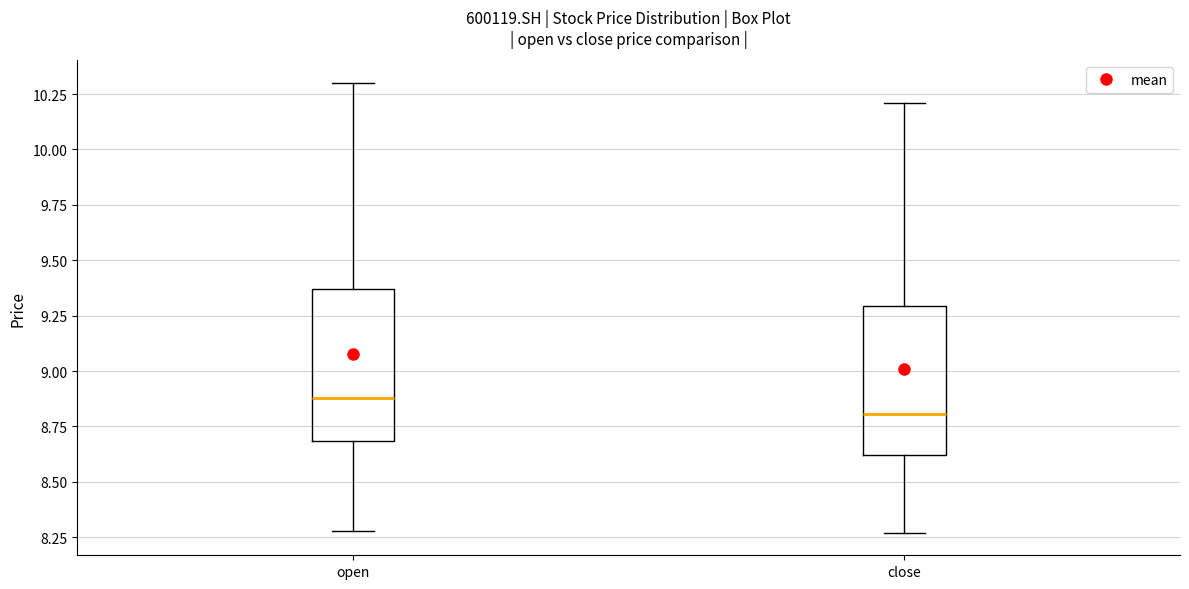

Which box's median line is the lowest?

close